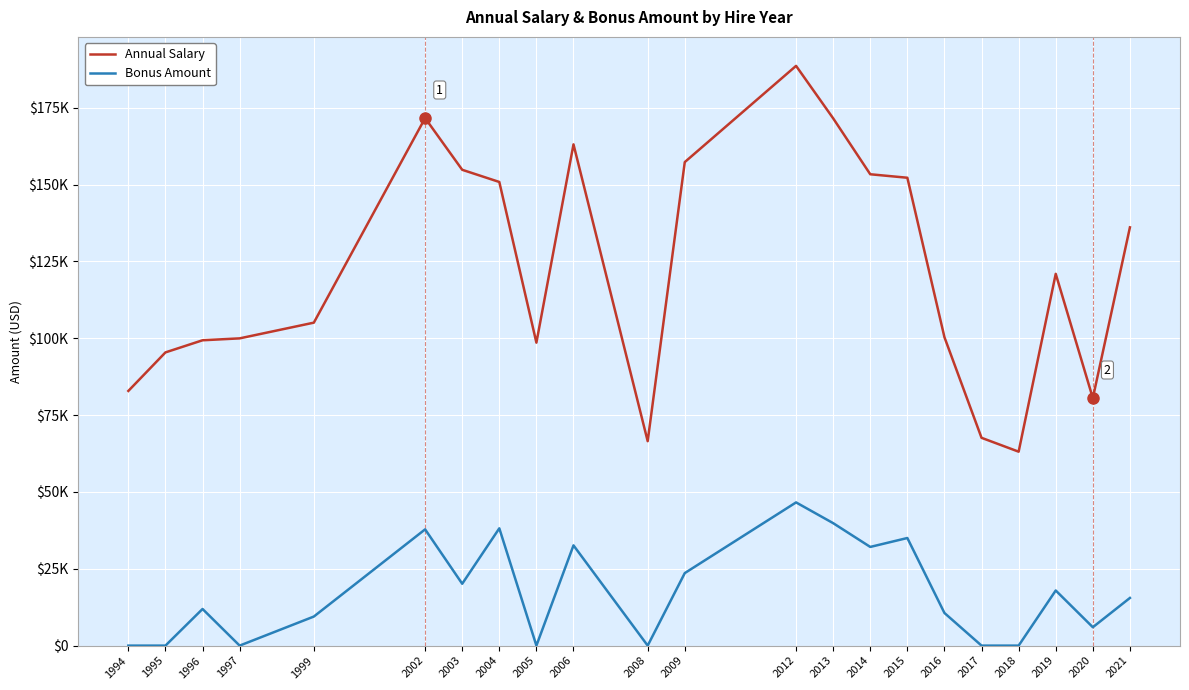

Where is the first local maximum for Annual Salary?

2002